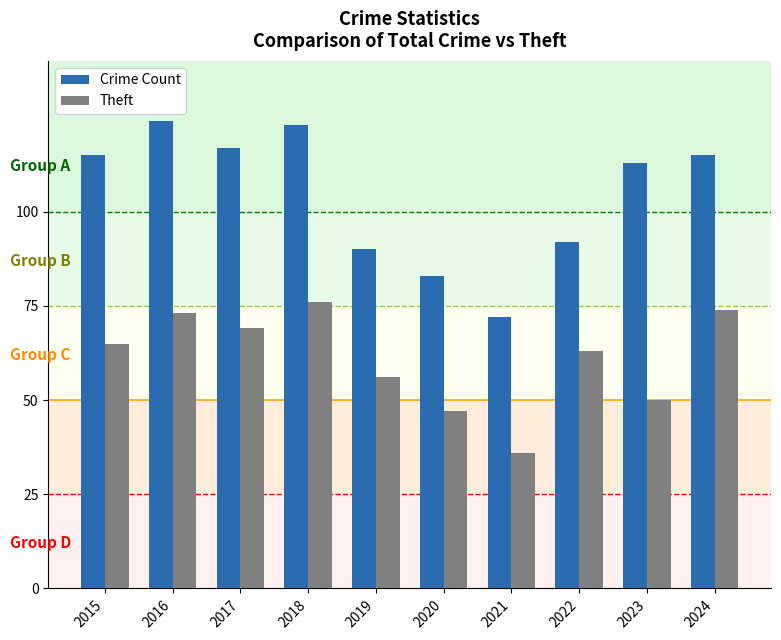

What is the maximum value shown in the chart?

124